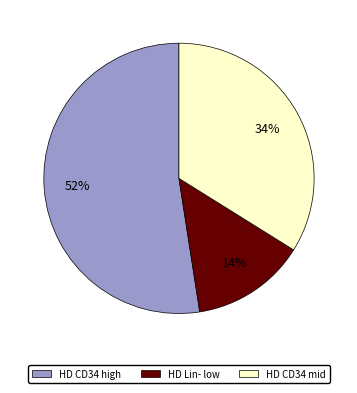

Rank the categories by value from lowest to highest.

HD Lin- low, HD CD34 mid, HD CD34 high